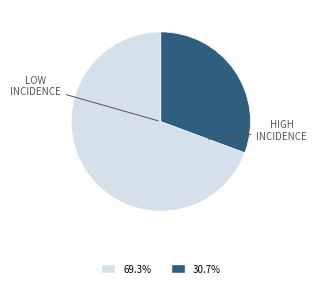

Does any single category account for the majority?

Yes